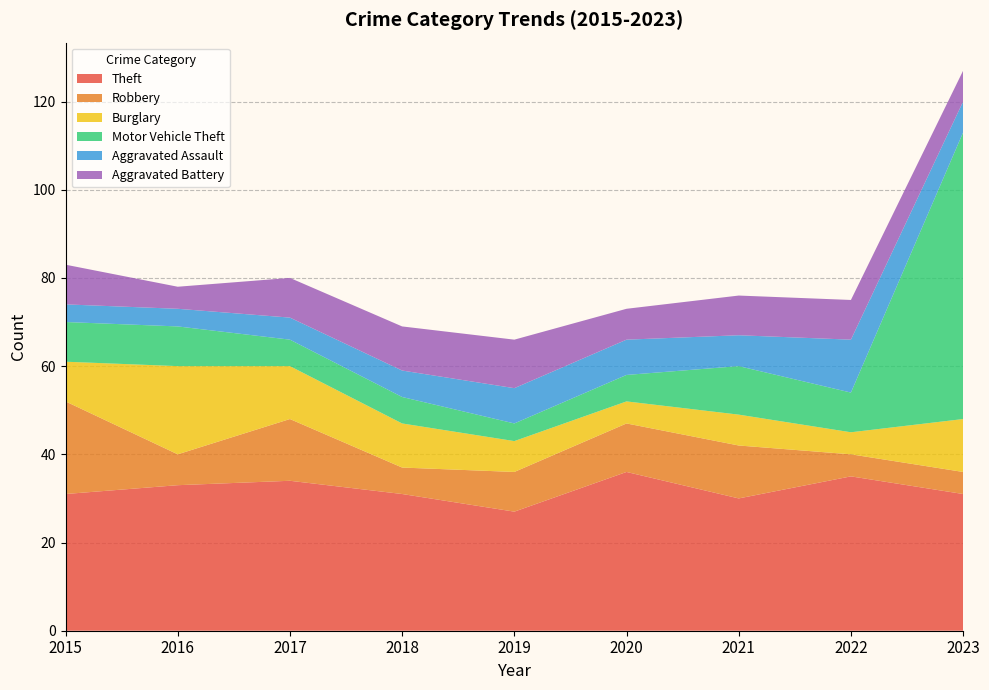

Reading right to left, what are all the values shown in this chart?

Theft: 2023=31	2022=35	2021=30	2020=36	2019=27	2018=31	2017=34	2016=33	2015=31
Robbery: 2023=5	2022=5	2021=12	2020=11	2019=9	2018=6	2017=14	2016=7	2015=21
Burglary: 2023=12	2022=5	2021=7	2020=5	2019=7	2018=10	2017=12	2016=20	2015=9
Motor Vehicle Theft: 2023=65	2022=9	2021=11	2020=6	2019=4	2018=6	2017=6	2016=9	2015=9
Aggravated Assault: 2023=7	2022=12	2021=7	2020=8	2019=8	2018=6	2017=5	2016=4	2015=4
Aggravated Battery: 2023=7	2022=9	2021=9	2020=7	2019=11	2018=10	2017=9	2016=5	2015=9